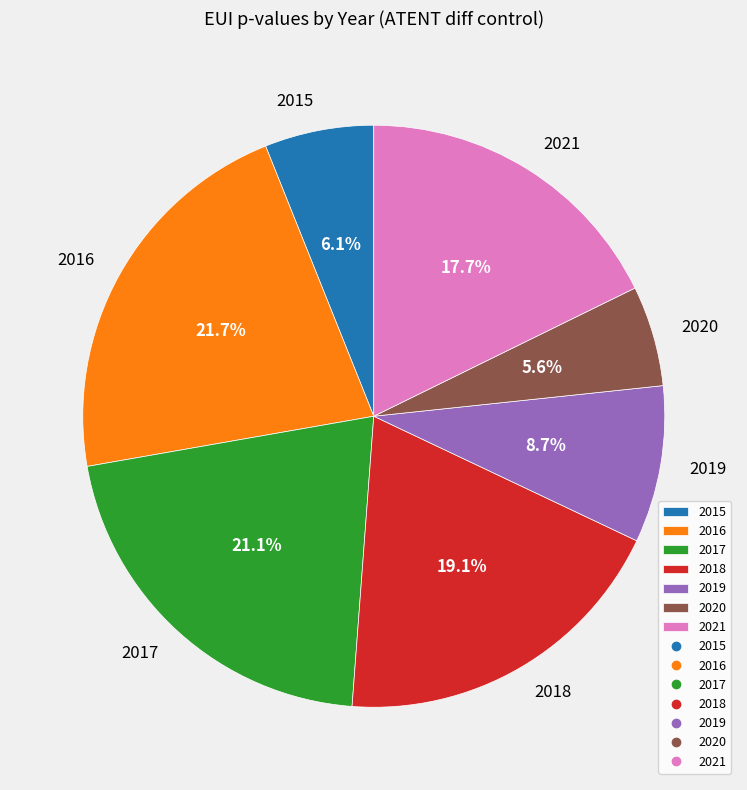

True or false: 2016 accounts for 22% of the total.

True